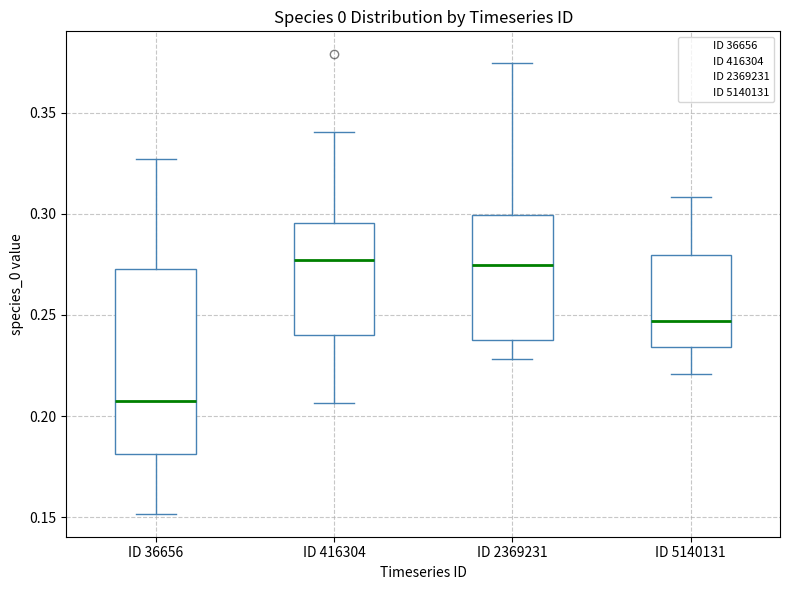

Reading left to right, transcribe this box plot: for each box, give where its median line is, the range the box spans, and where its two whiskers end, as read against the y-axis. The values are not printed on the chart, so give them approximately, as read against the axis.

ID 36656: median 0.205, box 0.180 to 0.270, whiskers 0.150 to 0.325
ID 416304: median 0.275, box 0.240 to 0.295, whiskers 0.205 to 0.340
ID 2369231: median 0.275, box 0.240 to 0.300, whiskers 0.230 to 0.375
ID 5140131: median 0.245, box 0.235 to 0.280, whiskers 0.220 to 0.310